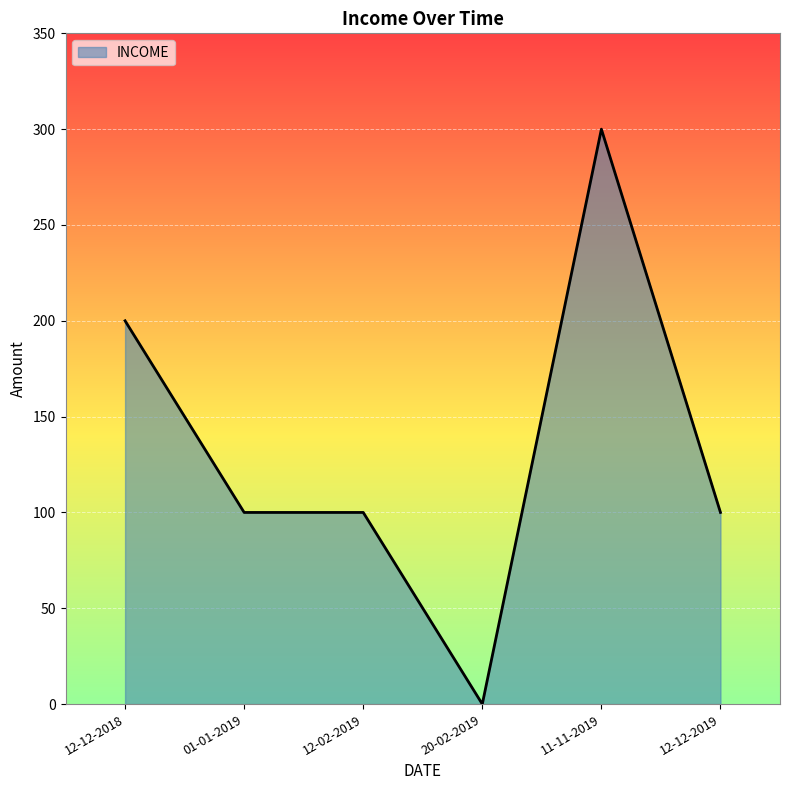

True or false: there are more than 2 points higher than both neighbors.

False